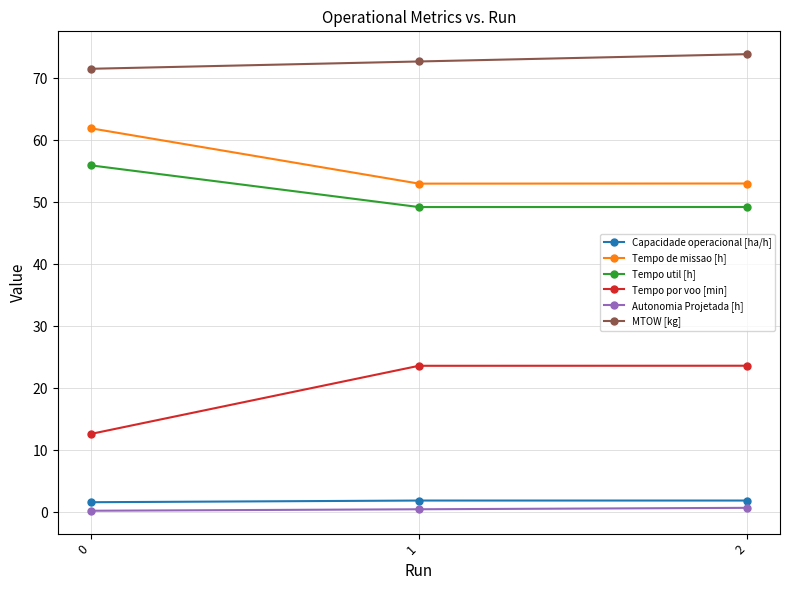

What is the average value of the Autonomia Projetada [h] series?

0.5